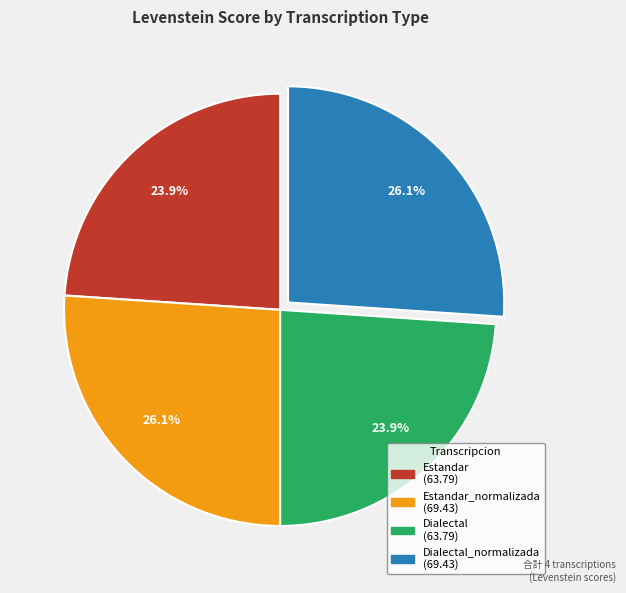

Is there a majority slice in this chart?

No